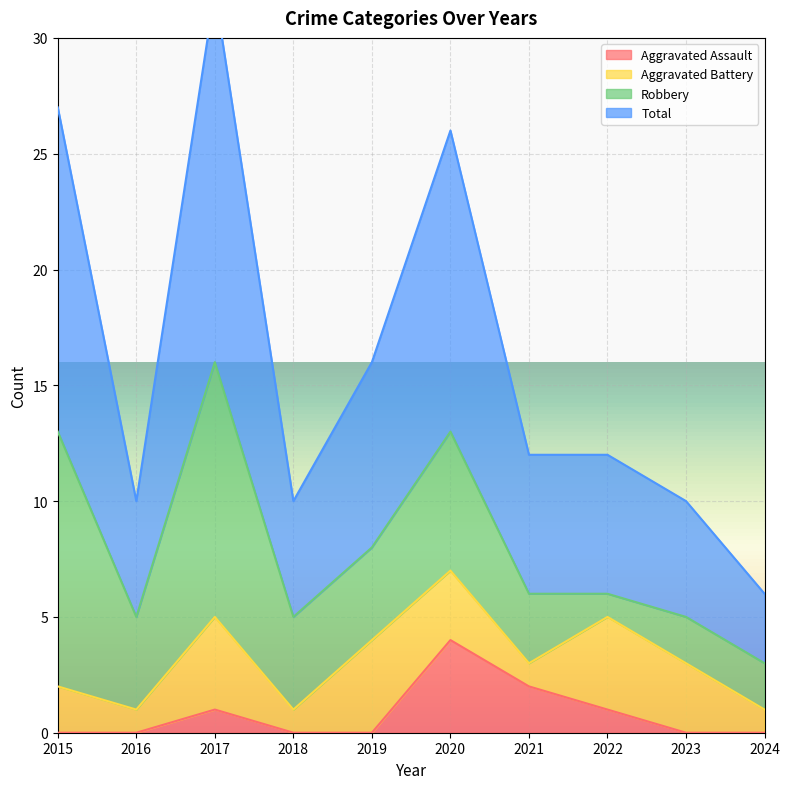

The Aggravated Assault series shows 2 at 2017. True or false?

False